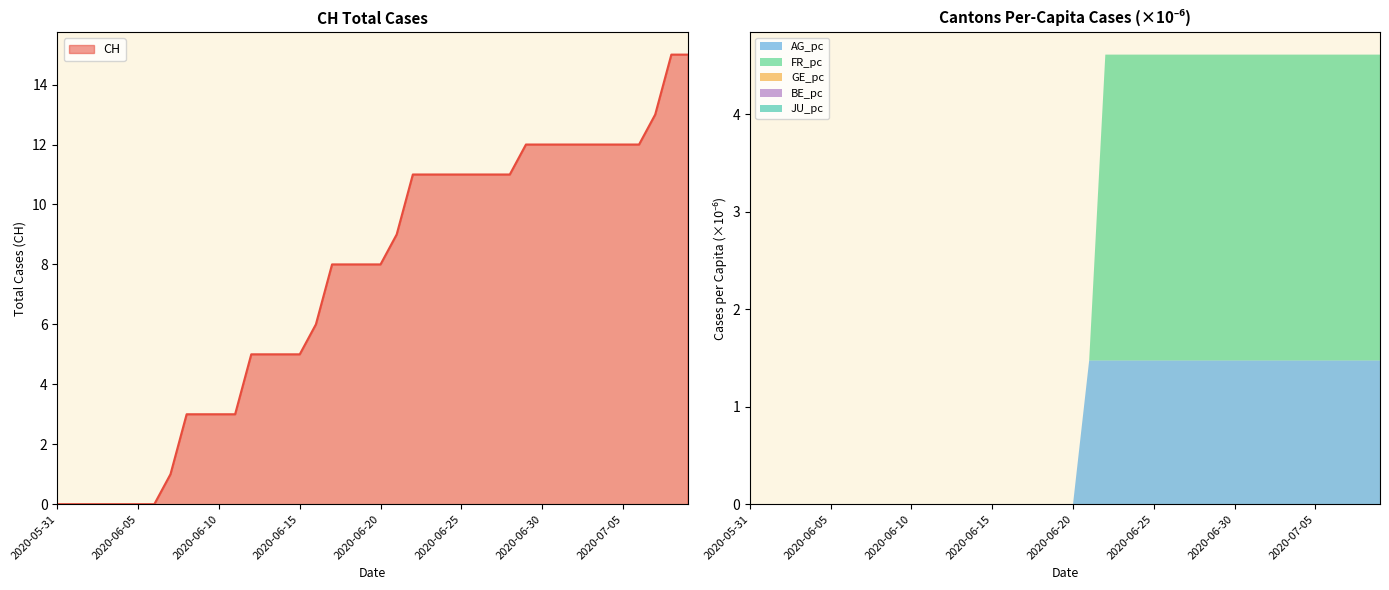

Is the value of JU_pc at 2020-06-06 greater than the value of AG_pc at 2020-06-17?

No